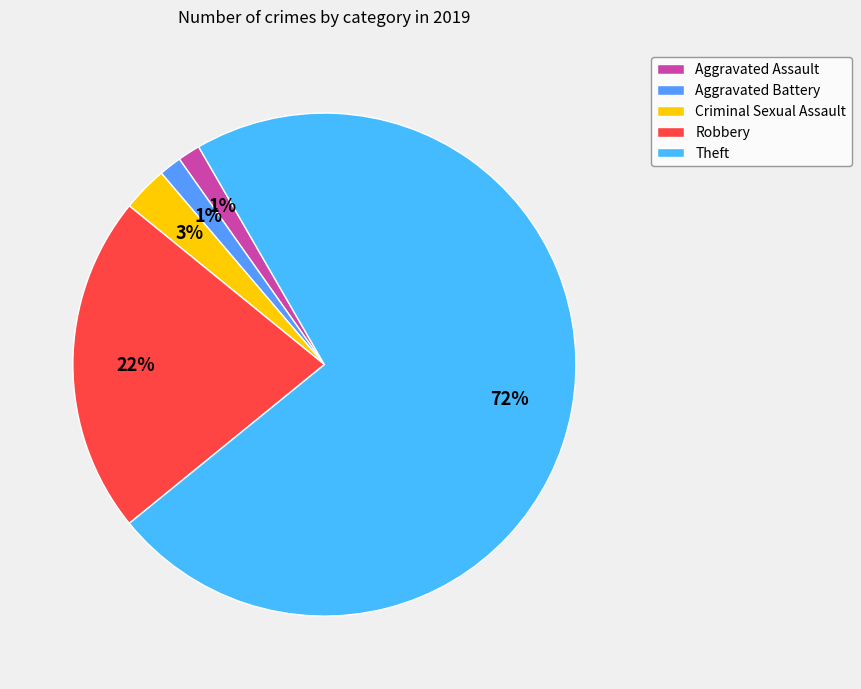

Does Theft represent more than half of the total?

Yes